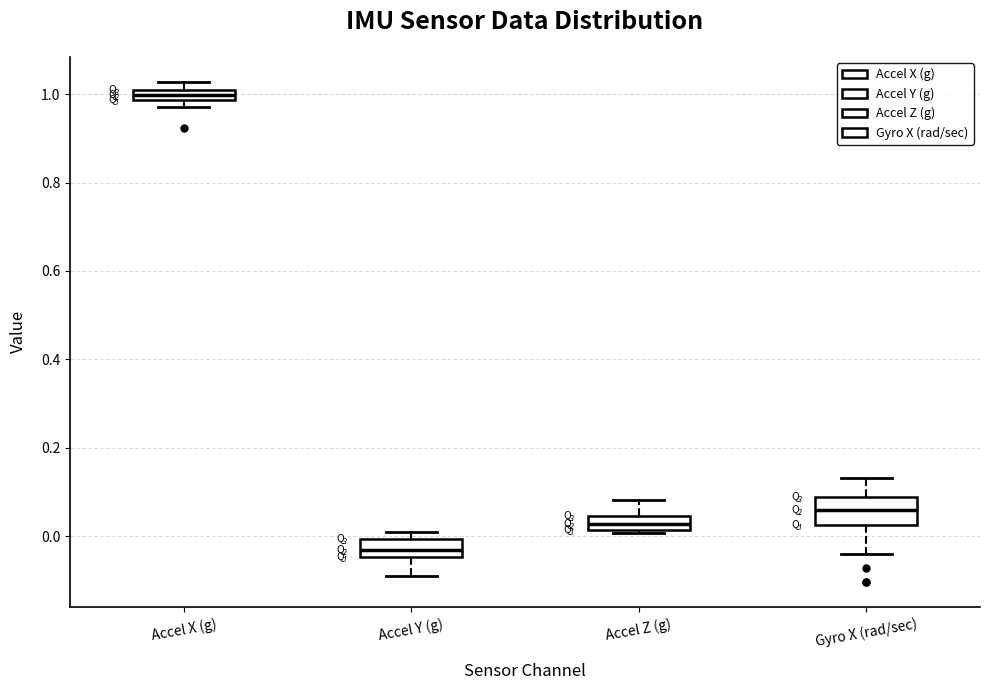

Comparing the boxes themselves (not the whiskers), which one is the tallest?

Gyro X (rad/sec)